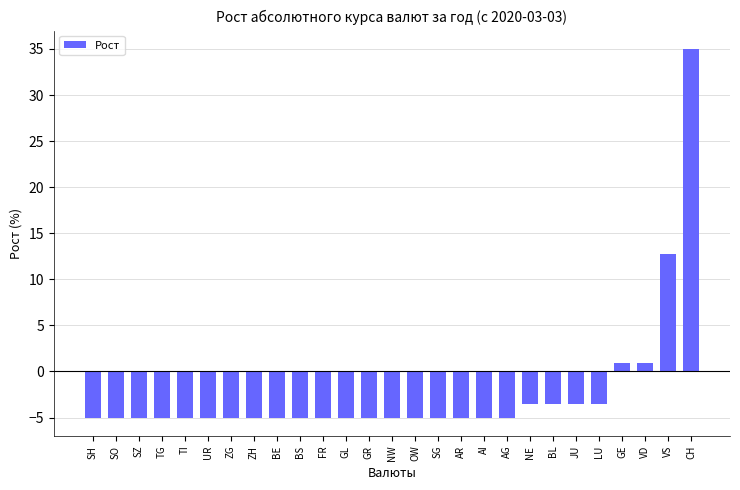

How many series are shown in this chart?

1